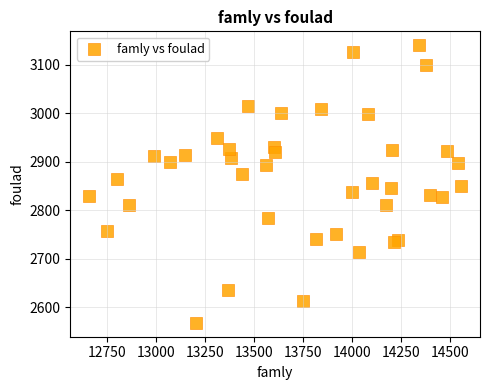

What is the range of Y values (max minus min)?

572